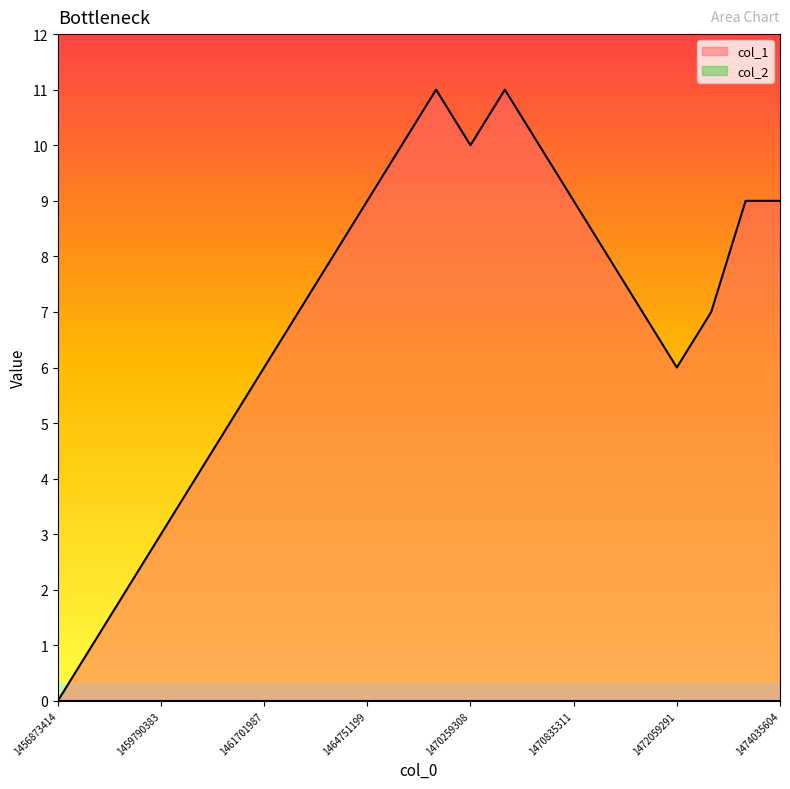

How many positive values are there?

21